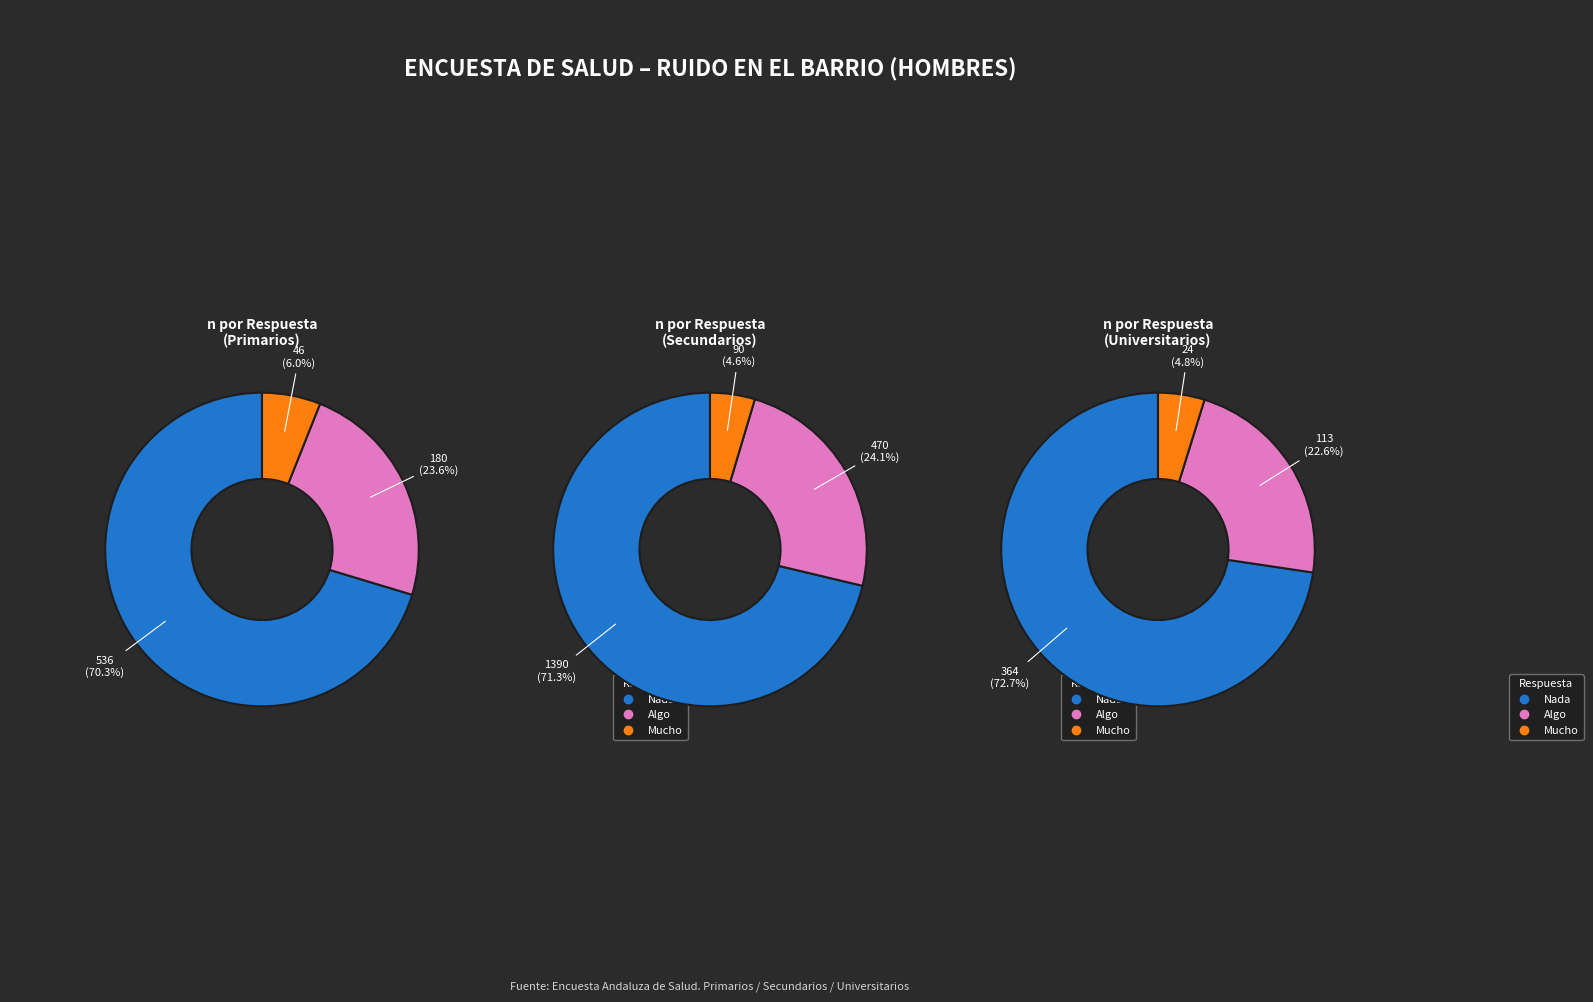

Does any single category account for the majority?

Yes